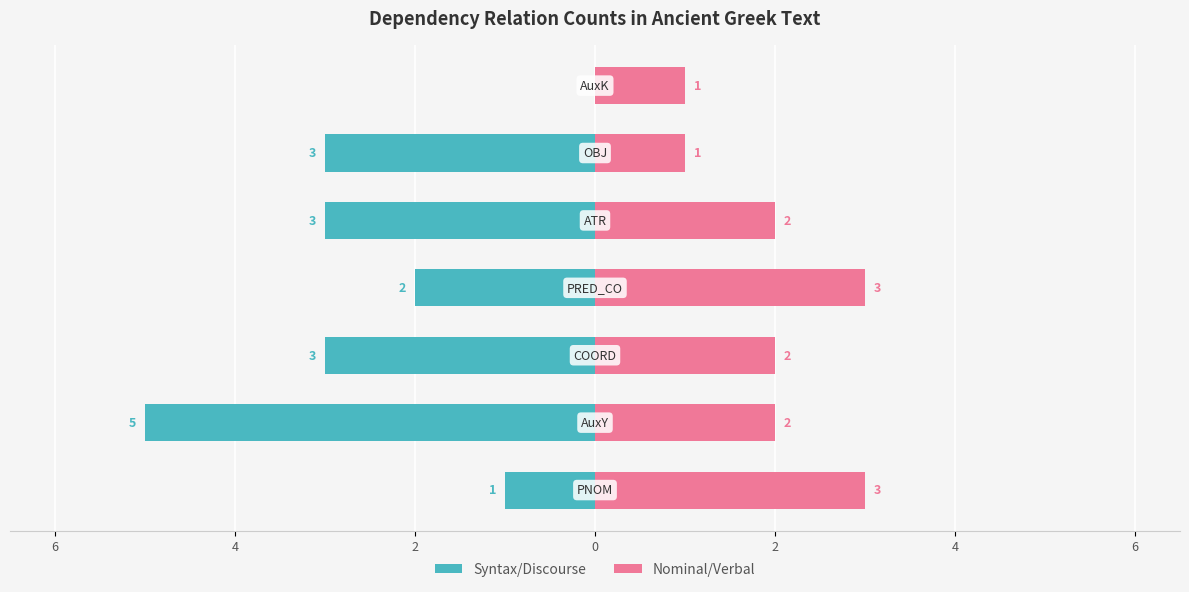

What is the average value of the Syntax/Discourse series?

-2